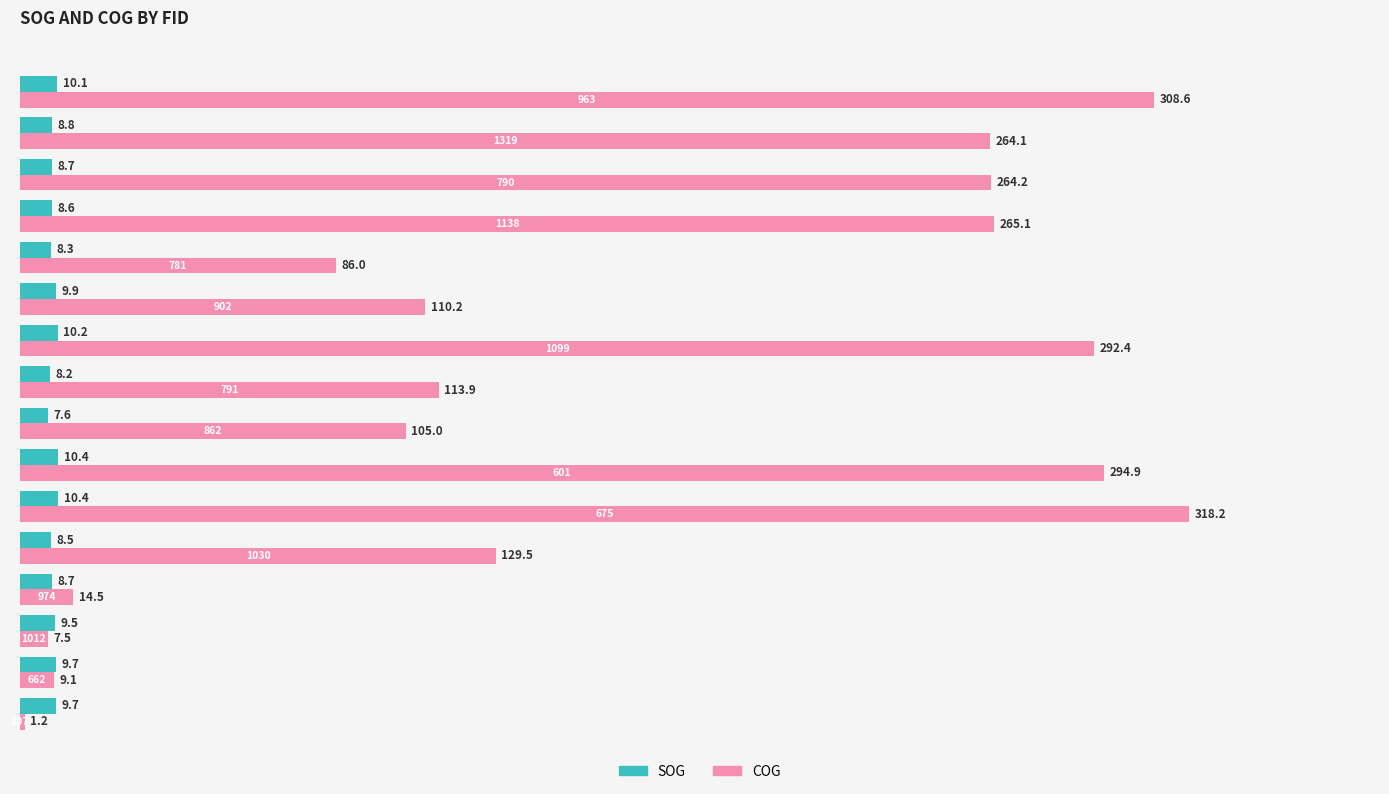

List the series in order of their overall mean, highest first.

COG, SOG